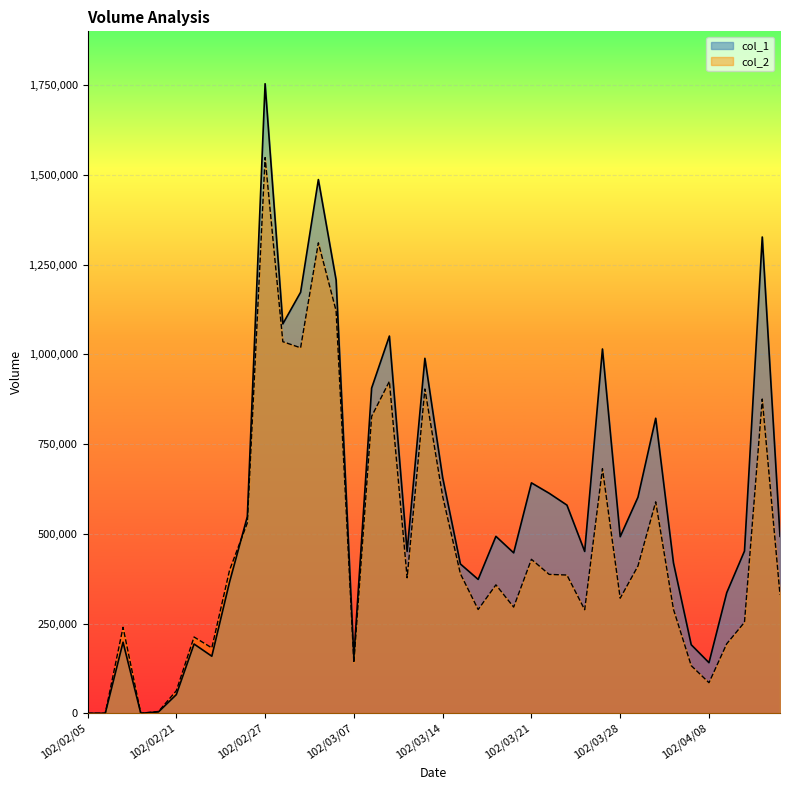

What is the maximum value for col_1?

1754000